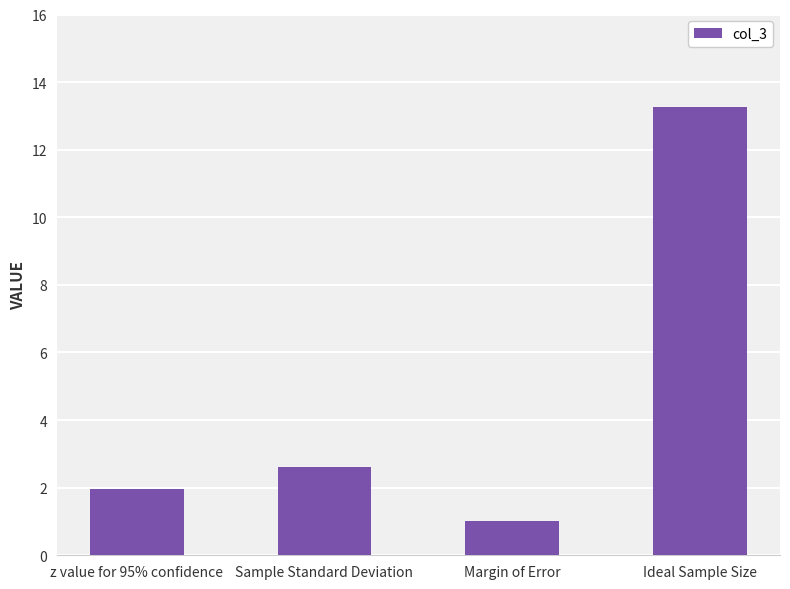

What is the change in value from z value for 95% confidence to Sample Standard Deviation?

+0.6